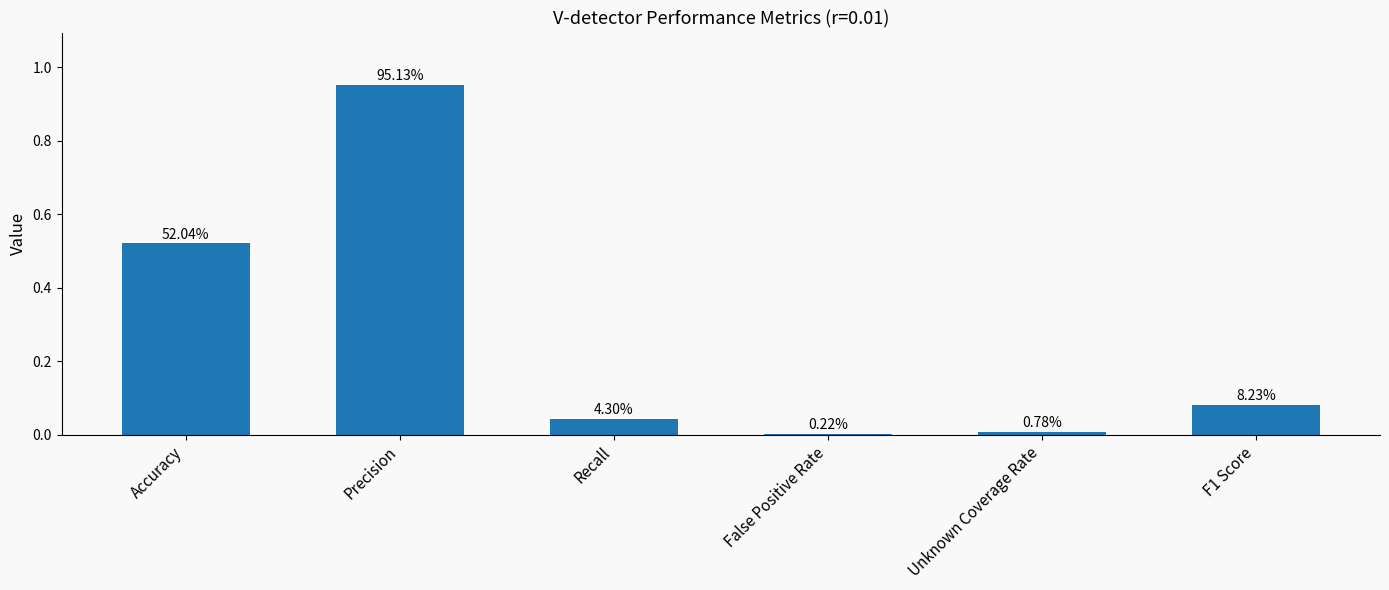

True or false: the data shows 0.0 at False Positive Rate.

False